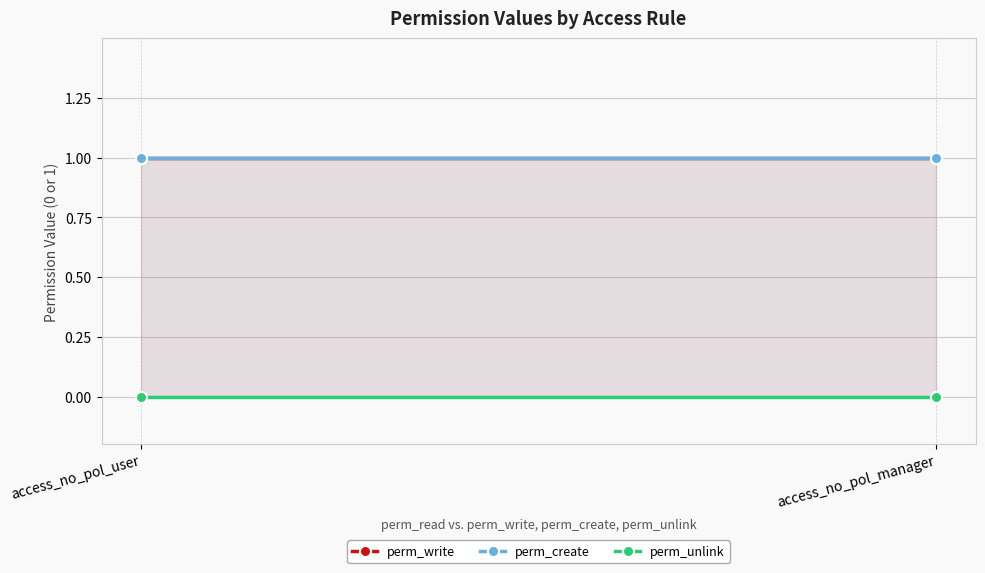

The perm_create series shows 1 at access_no_pol_user. True or false?

False